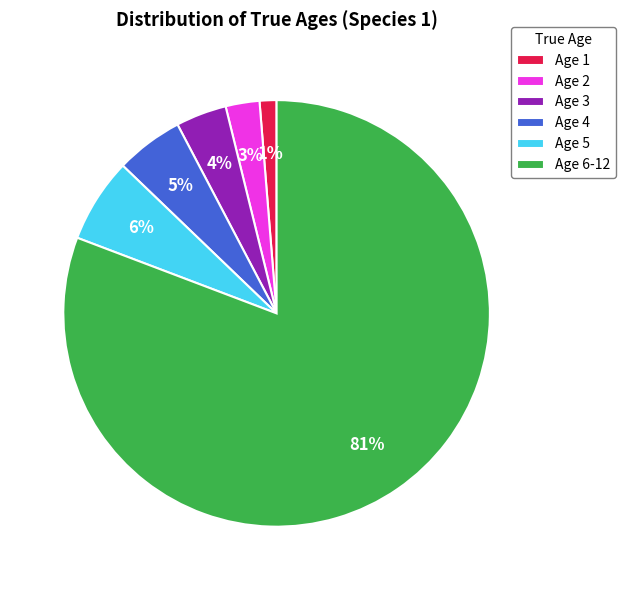

Is the sum of Age 4 and Age 3 greater than half?

No